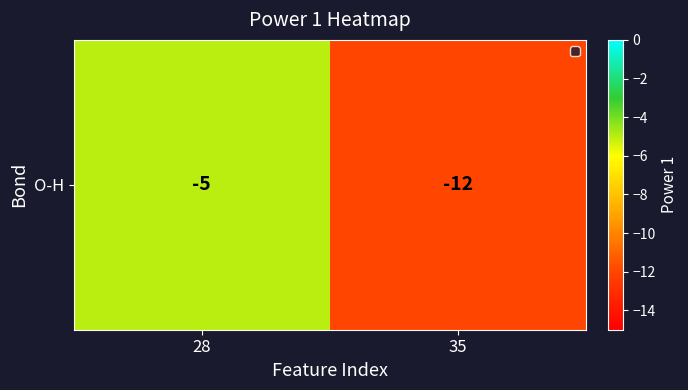

At which category does the chart reach its peak across all series?

28